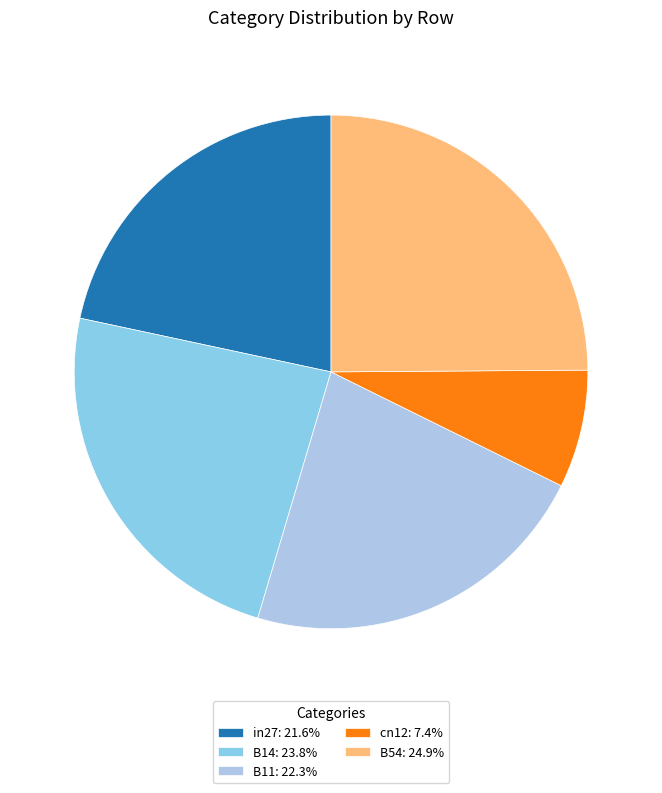

Rank the categories by value from highest to lowest.

B54, B14, B11, in27, cn12